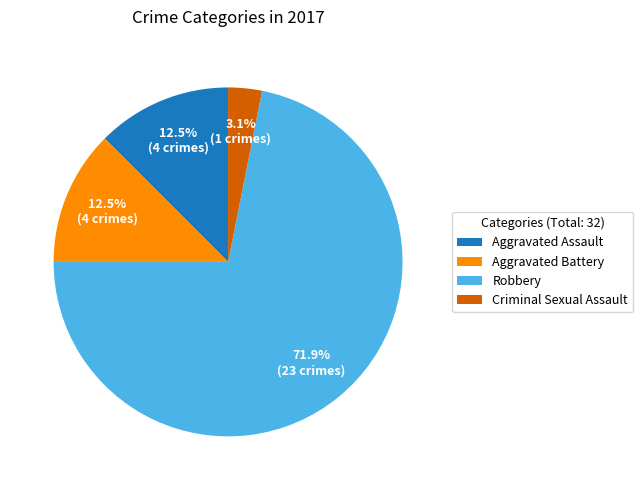

Which slice is the smallest?

Criminal Sexual Assault